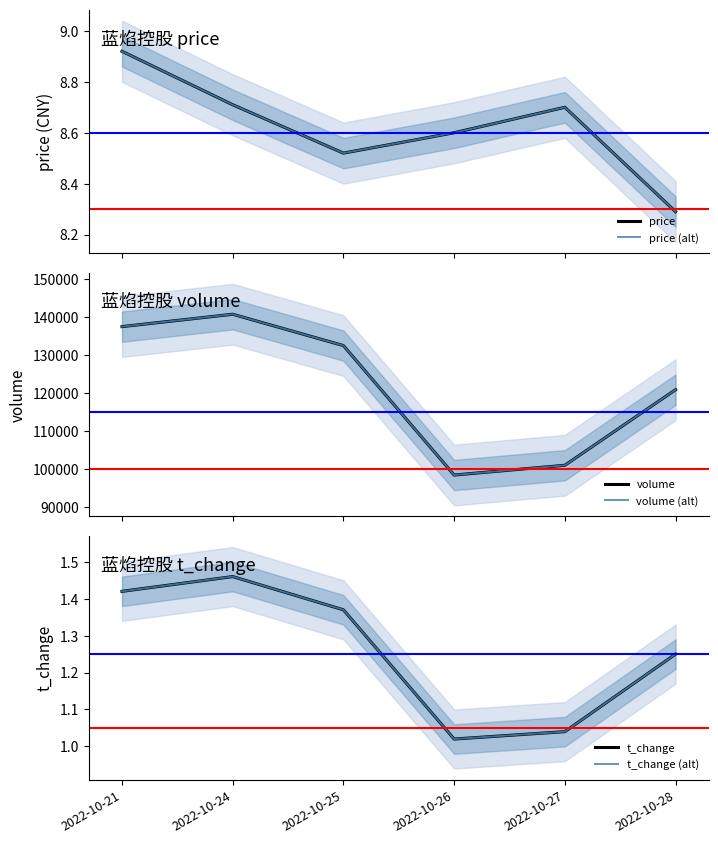

Reading left to right, list all the values displayed in this chart.

price: 8.9	8.7	8.5	8.6	8.7	8.3
price (alt): 8.9	8.7	8.5	8.6	8.7	8.3
volume: 137565.0	140828.0	132570.0	98465.0	101039.0	120949.0
volume (alt): 137565.0	140828.0	132570.0	98465.0	101039.0	120949.0
t_change: 1.4	1.5	1.4	1.0	1.0	1.2
t_change (alt): 1.4	1.5	1.4	1.0	1.0	1.2